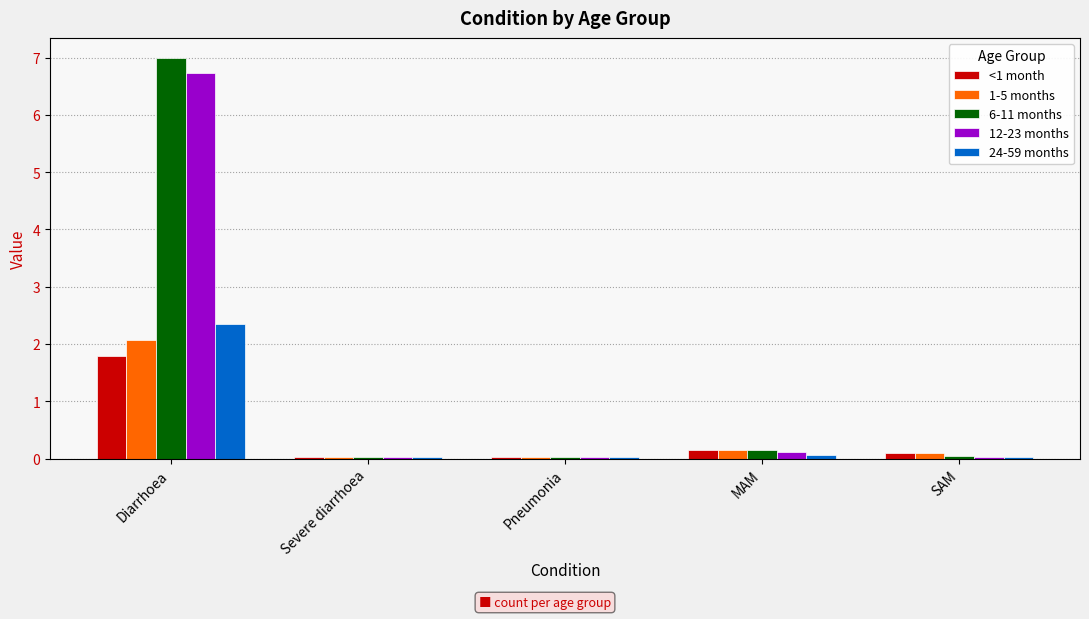

The 12-23 months series shows 6.7 at Diarrhoea. True or false?

True